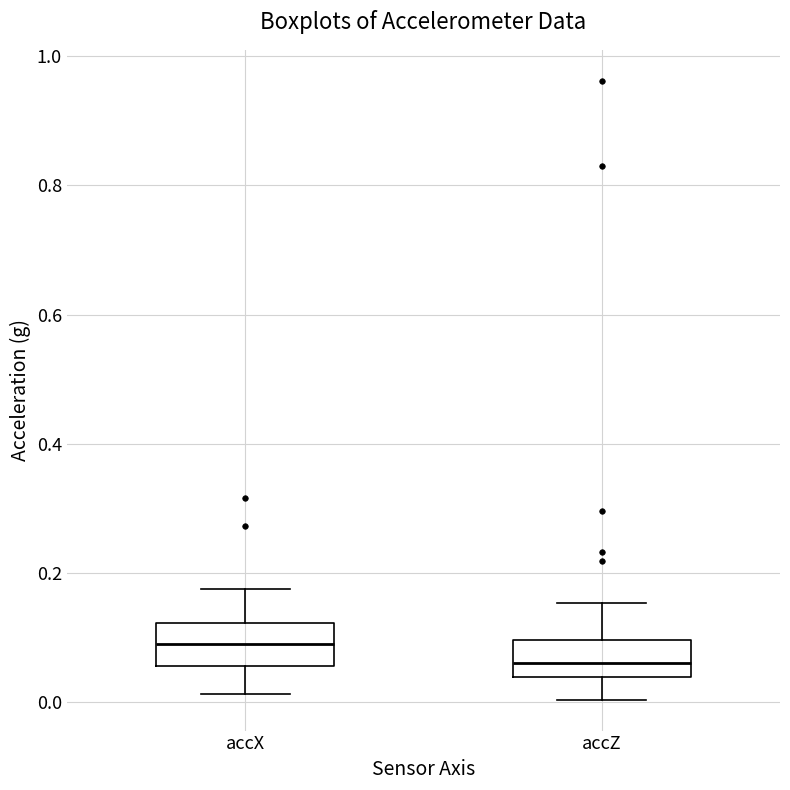

Reading left to right, transcribe this box plot: for each box, give where its median line is, the range the box spans, and where its two whiskers end, as read against the y-axis. The values are not printed on the chart, so give them approximately, as read against the axis.

accX: median 0.10, box 0.06 to 0.12, whiskers 0.02 to 0.18
accZ: median 0.06, box 0.04 to 0.10, whiskers 0.00 to 0.16